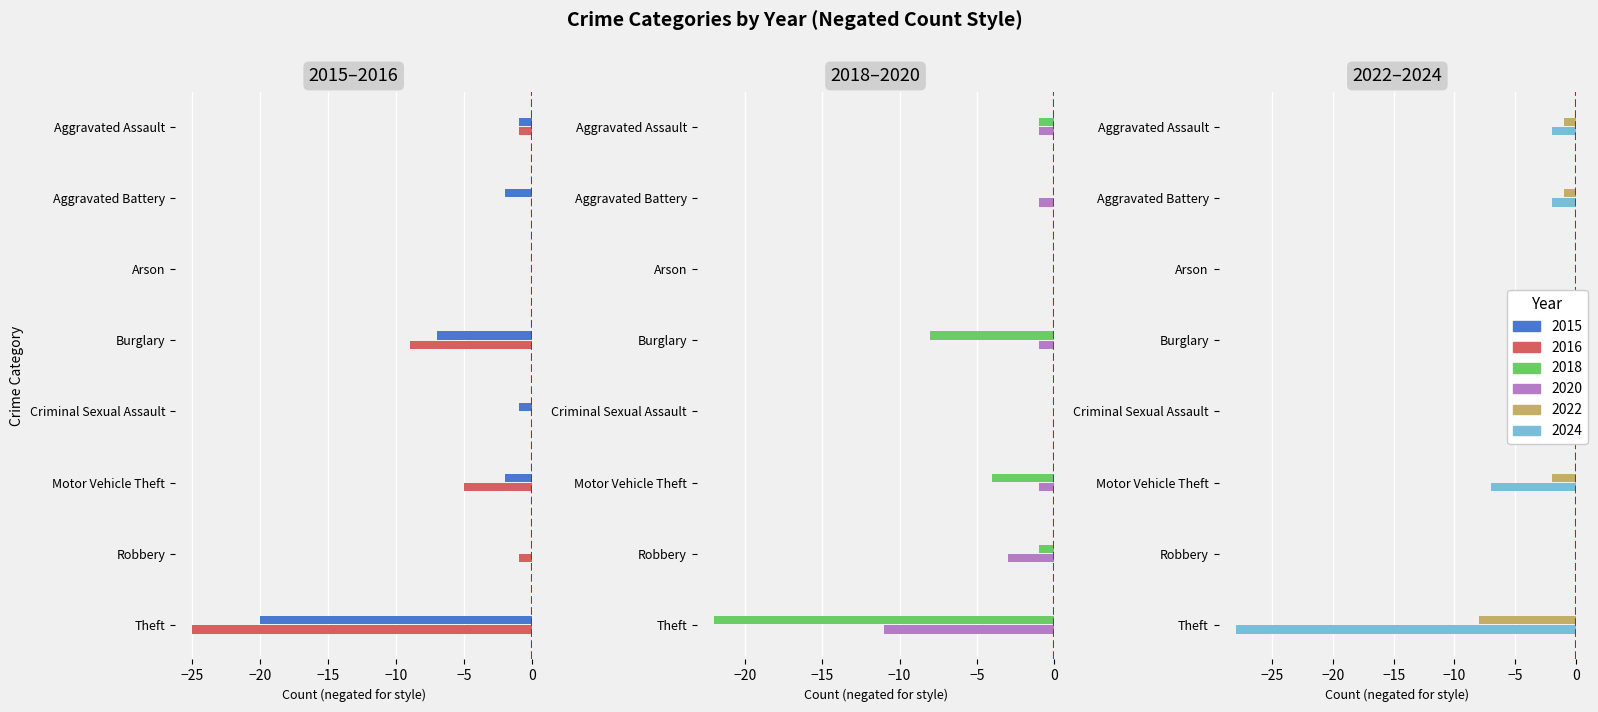

How many series are shown in this chart?

6